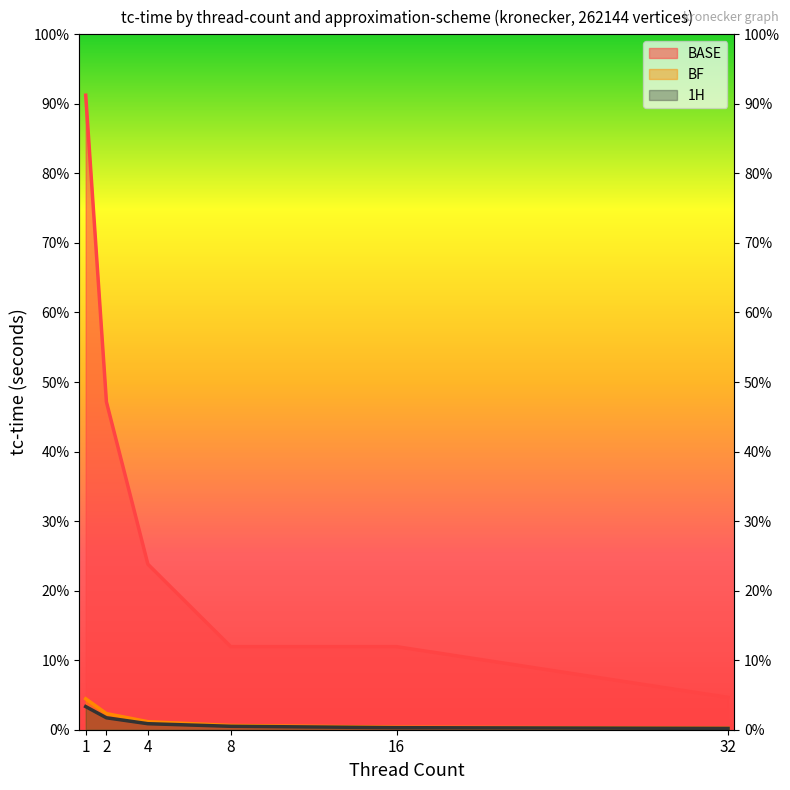

List the series in order of their peak value, highest first.

BASE, BF, 1H